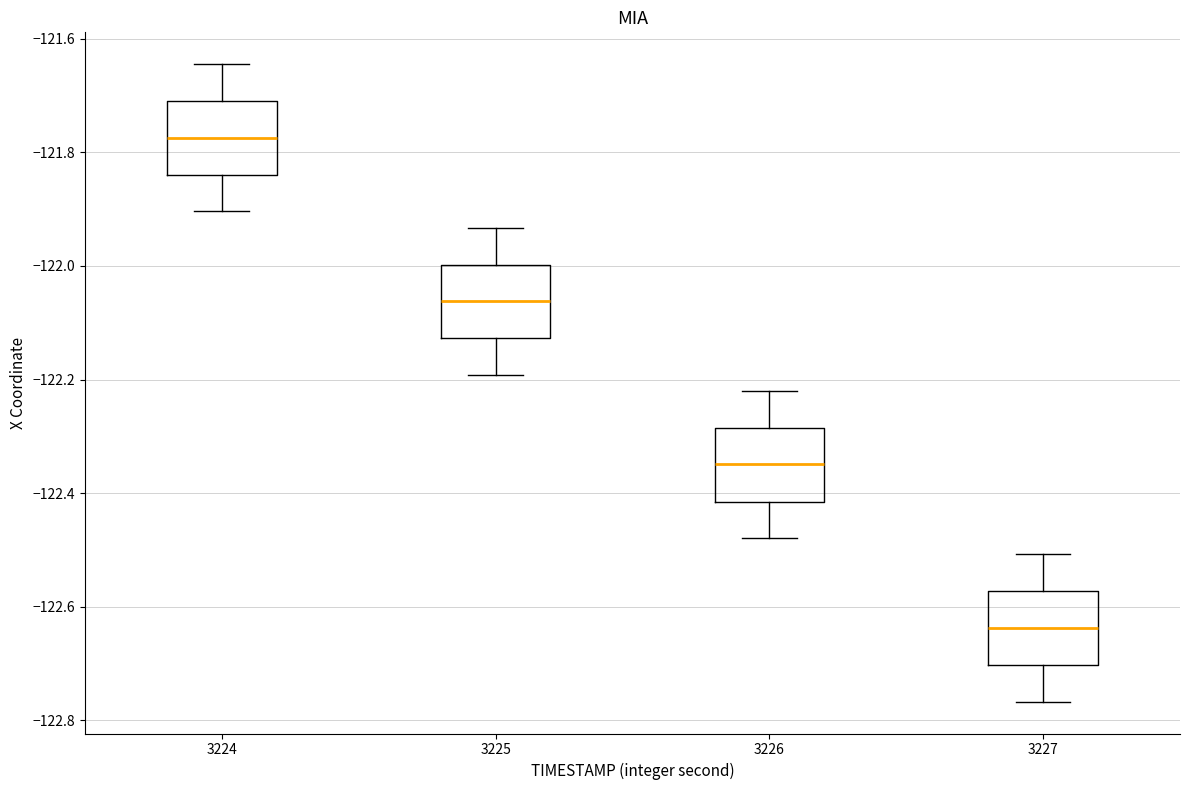

Reading left to right, read every box against the y-axis: the position of its median line, the range the box covers, and the ends of its whiskers. The values are not printed on the chart, so give them approximately, as read against the axis.

3224: median -121.78, box -121.84 to -121.72, whiskers -121.90 to -121.64
3225: median -122.06, box -122.12 to -122.00, whiskers -122.20 to -121.94
3226: median -122.34, box -122.42 to -122.28, whiskers -122.48 to -122.22
3227: median -122.64, box -122.70 to -122.58, whiskers -122.76 to -122.50